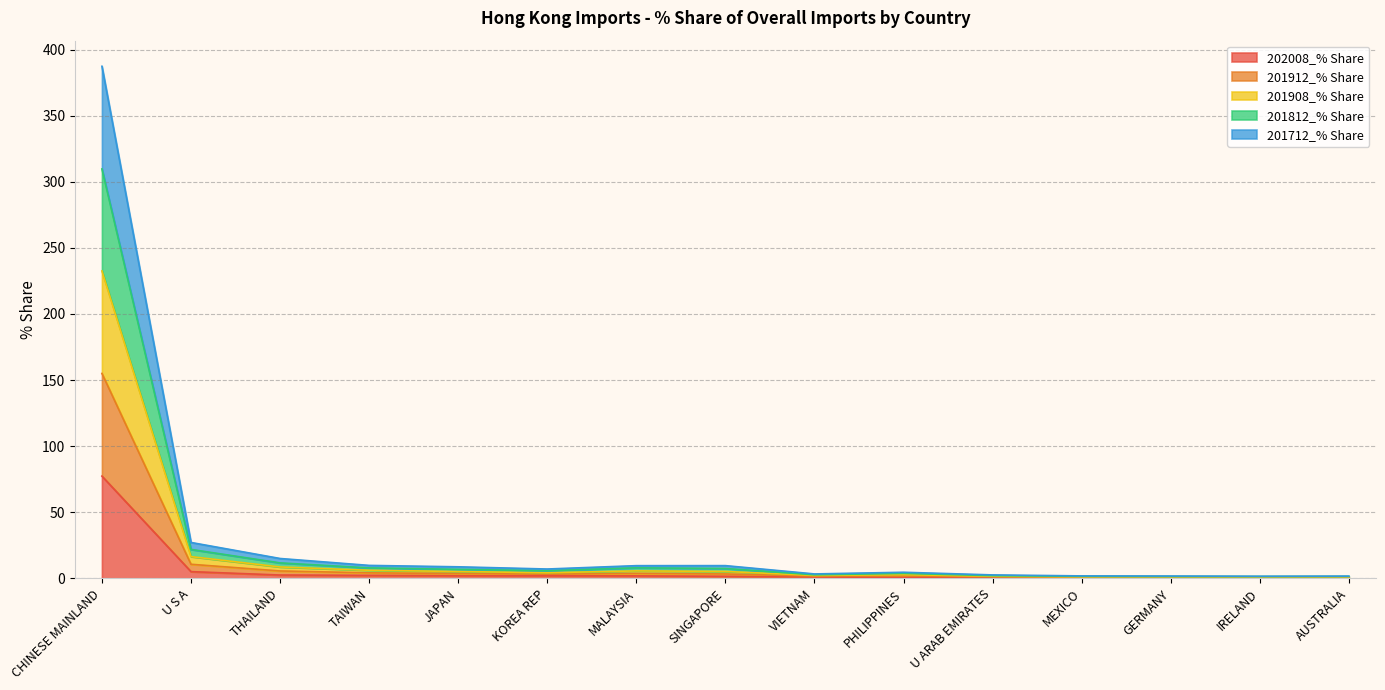

How many lines are shown in the chart?

5